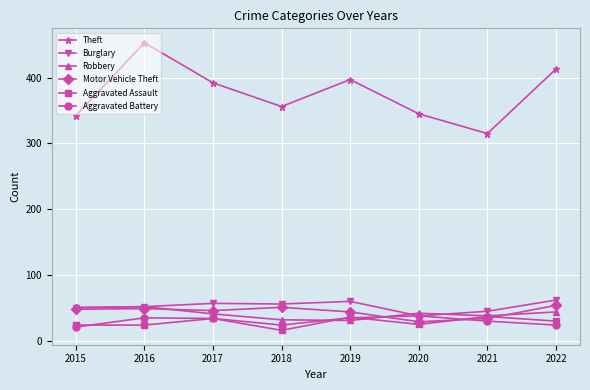

What value does the Theft series have at 2022, to the nearest 50?

400